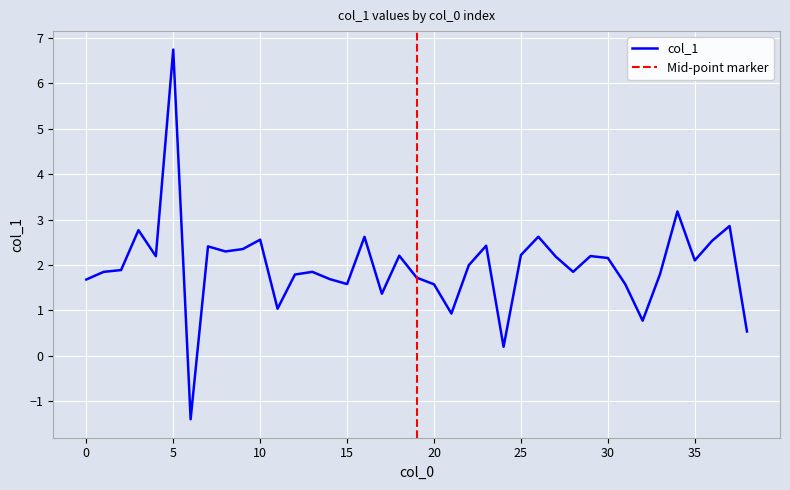

Reading left to right, list all the values displayed in this chart.

0=1.7	1=1.8	2=1.9	3=2.8	4=2.2	5=6.7	6=-1.4	7=2.4	8=2.3	9=2.3	10=2.6	11=1.0	12=1.8	13=1.8	14=1.7	15=1.6	16=2.6	17=1.4	18=2.2	19=1.7	20=1.6	21=0.9	22=2.0	23=2.4	24=0.2	25=2.2	26=2.6	27=2.2	28=1.8	29=2.2	30=2.2	31=1.6	32=0.8	33=1.8	34=3.2	35=2.1	36=2.5	37=2.9	38=0.5